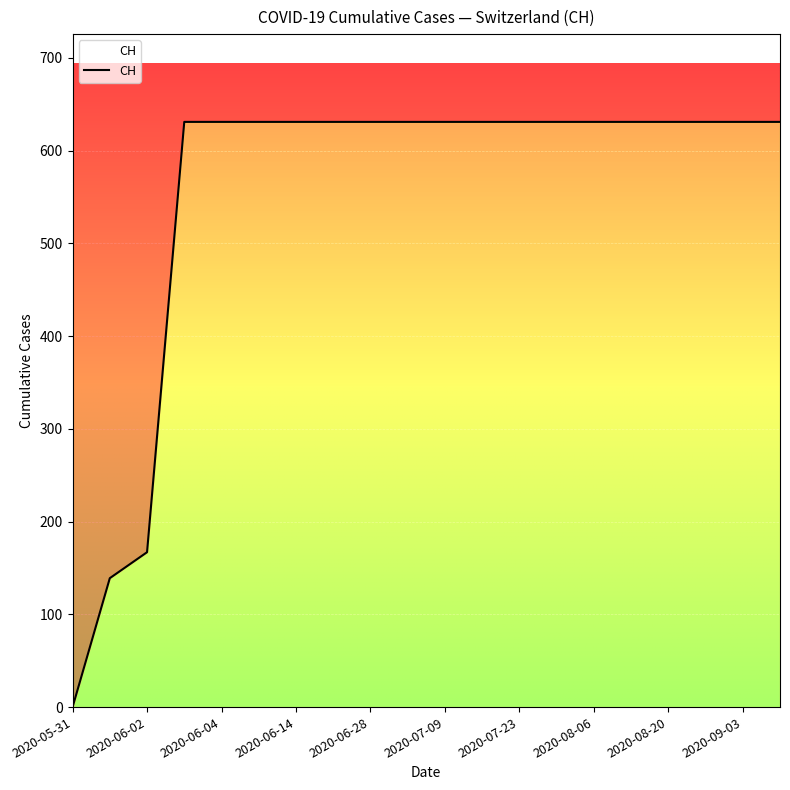

The chart shows a value of 878 at 17. True or false?

False